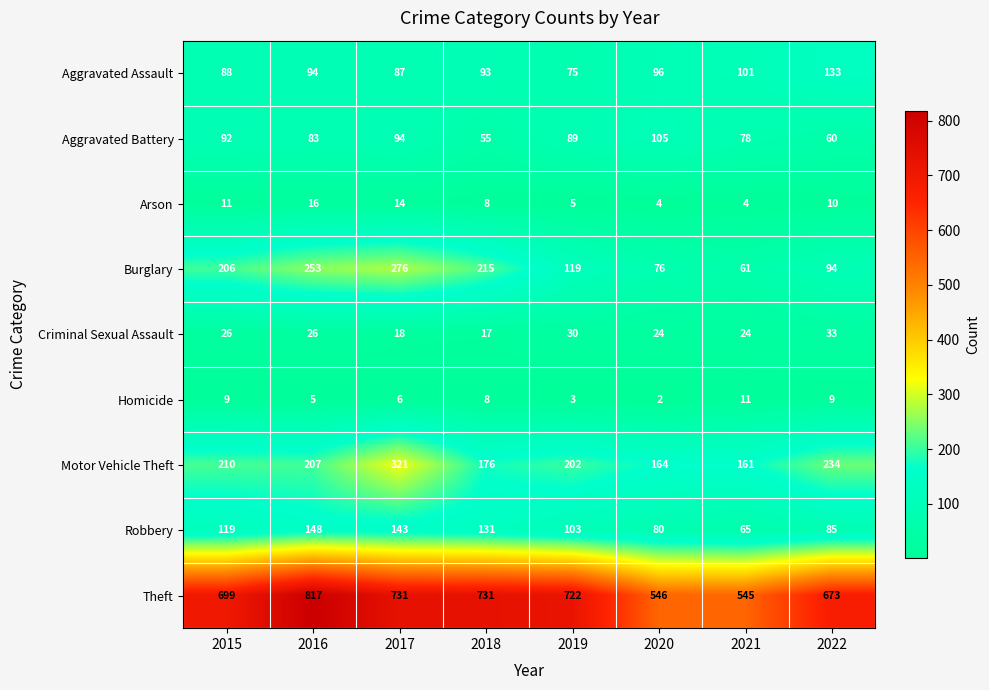

Between 2021 and 2022, which series saw the biggest shift?

Theft